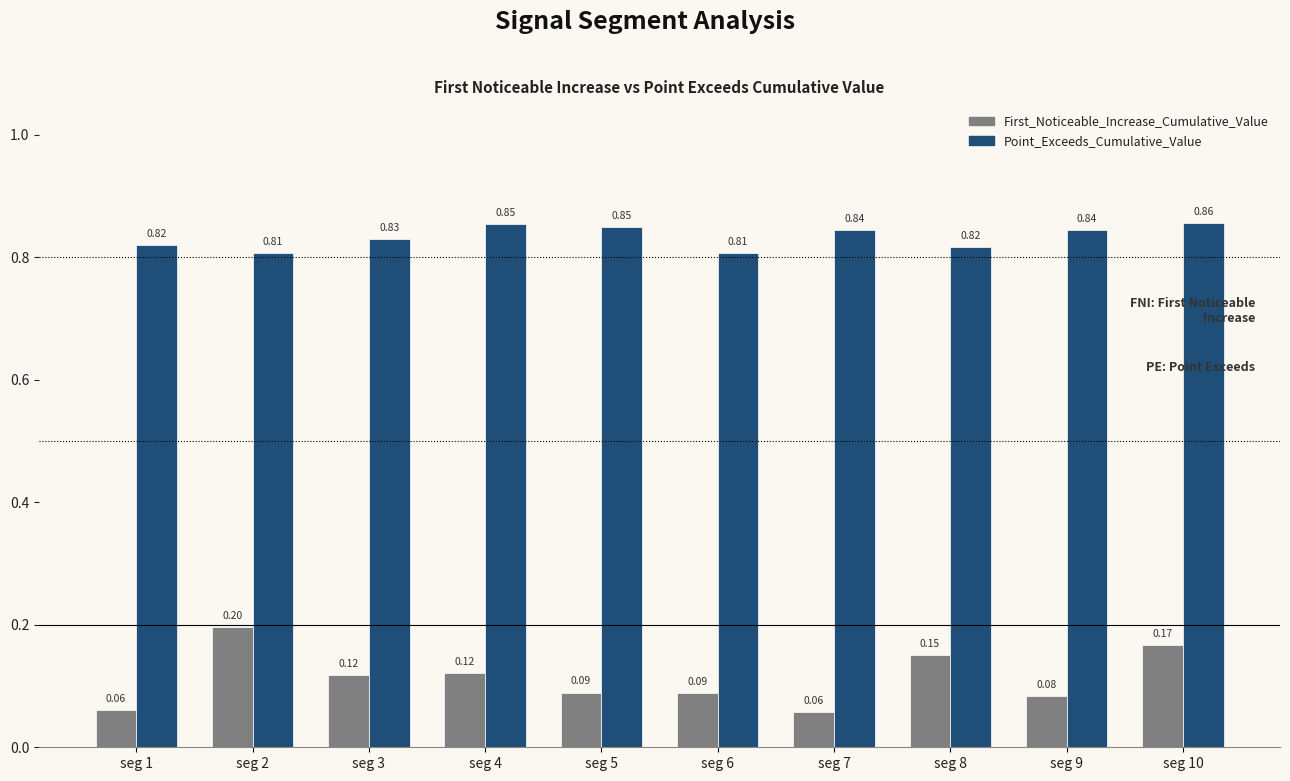

How many bars are there in each group?

2